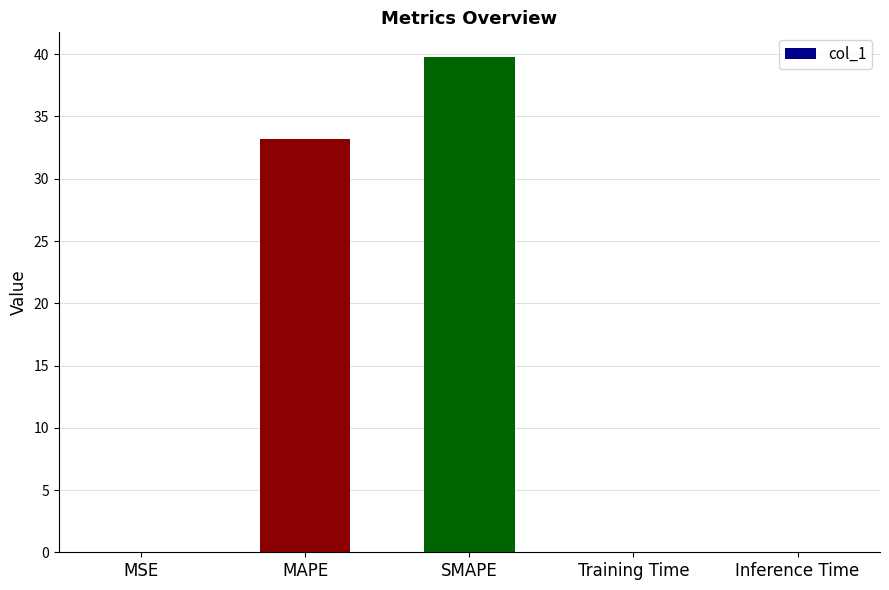

What is the greatest value displayed?

39.8